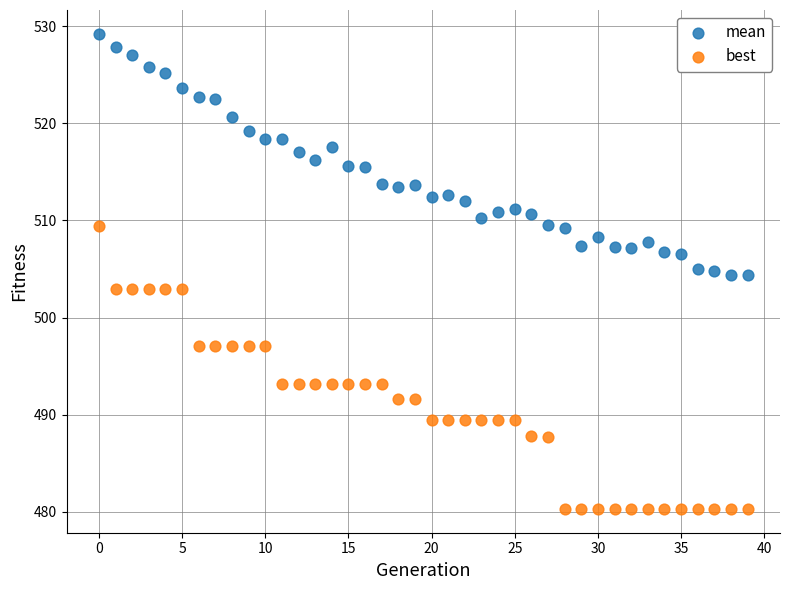

Which series contains the lowest Y value?

best